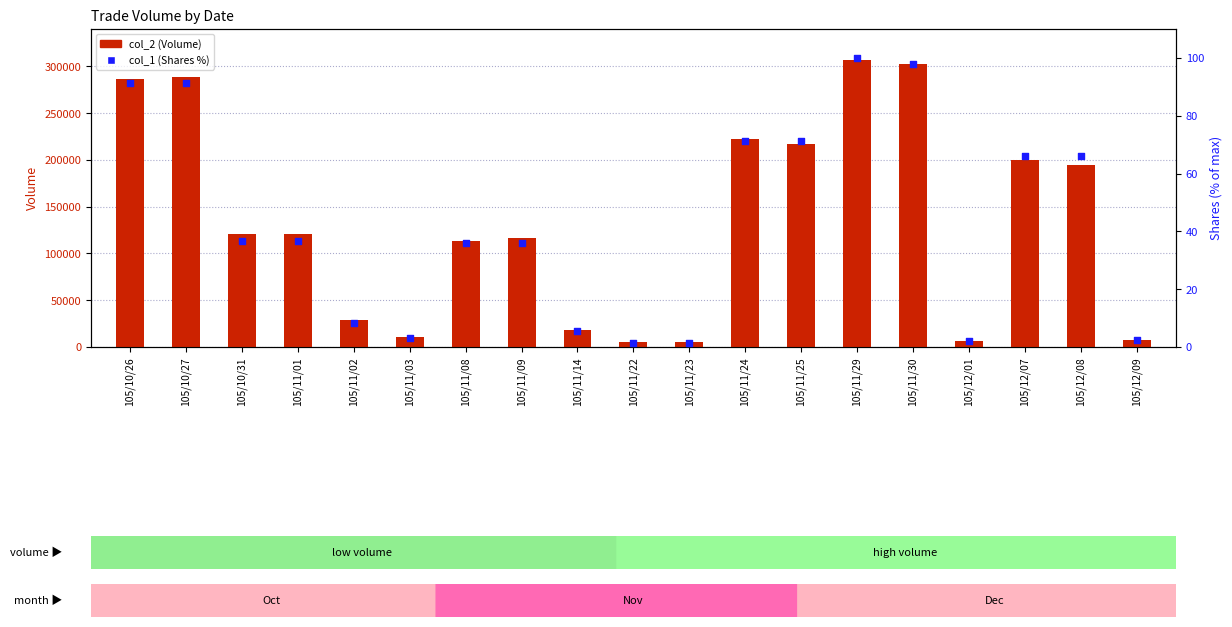

At how many categories does at least one series exceed 114941?

11